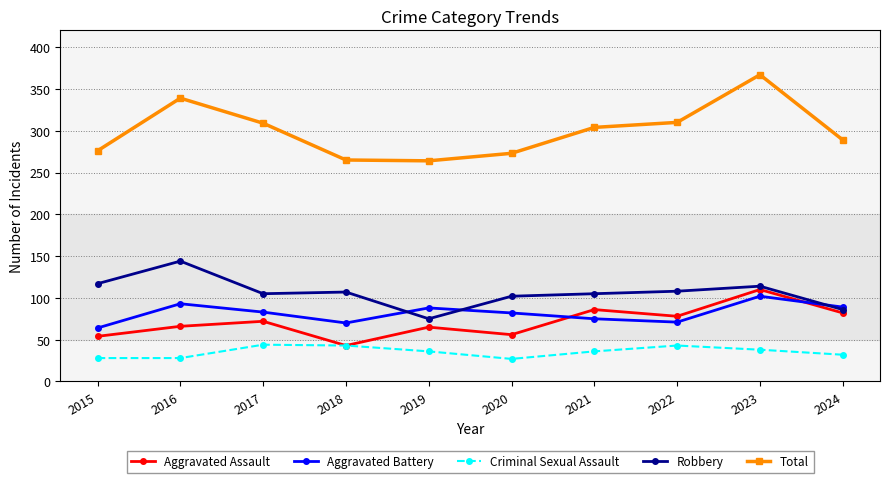

What is the total value across all series at 2024?

578